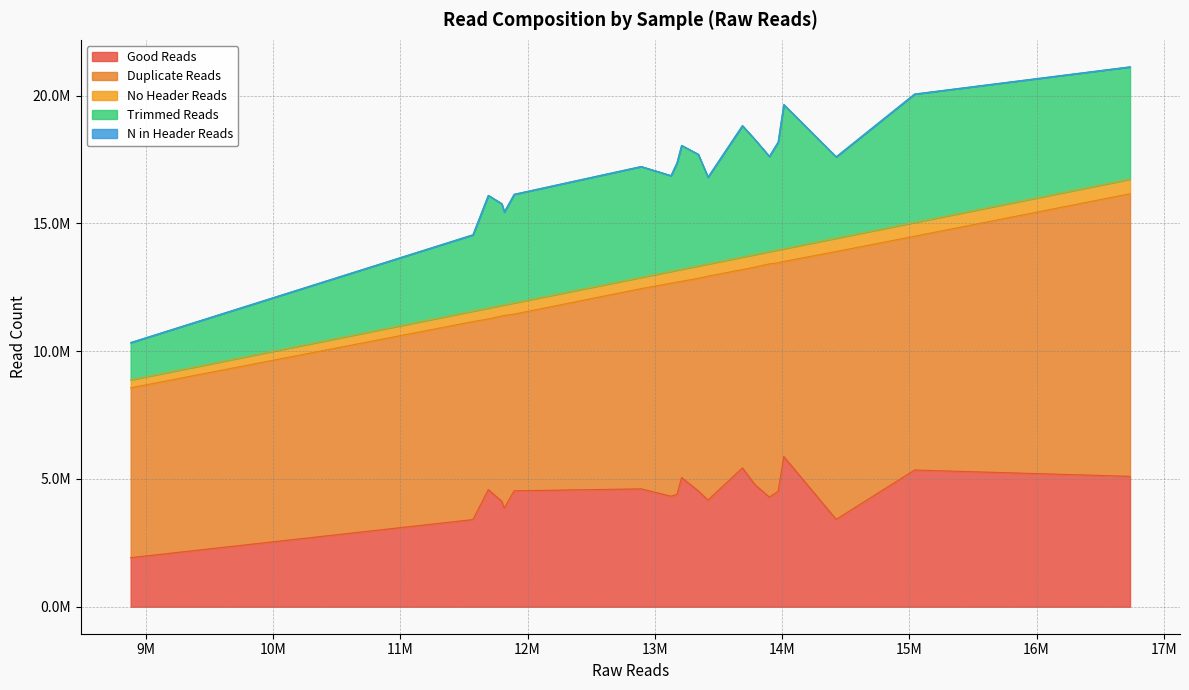

What is the greatest value displayed?

11059966